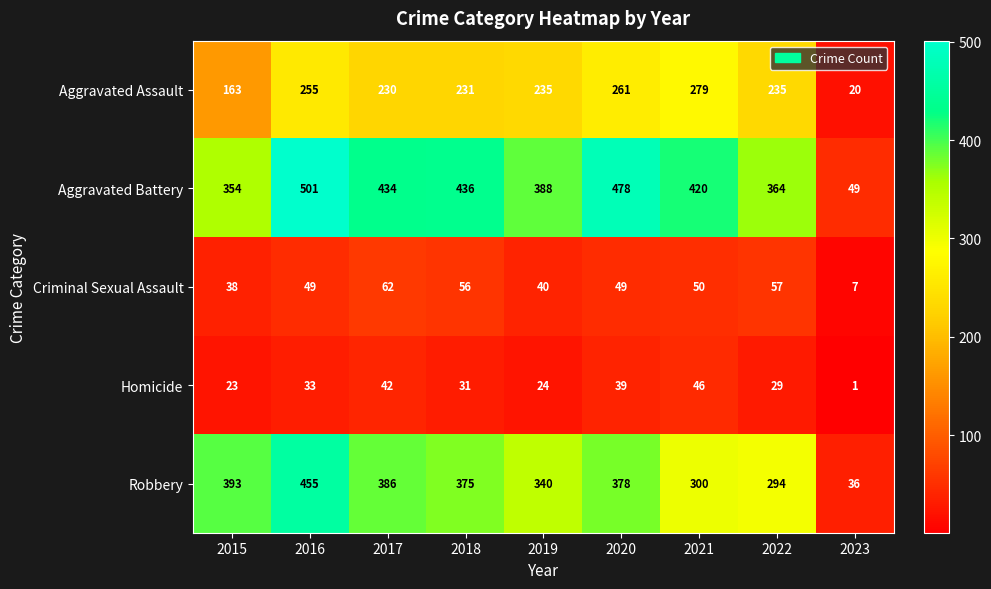

What is the approximate value of Criminal Sexual Assault at 2022?

57